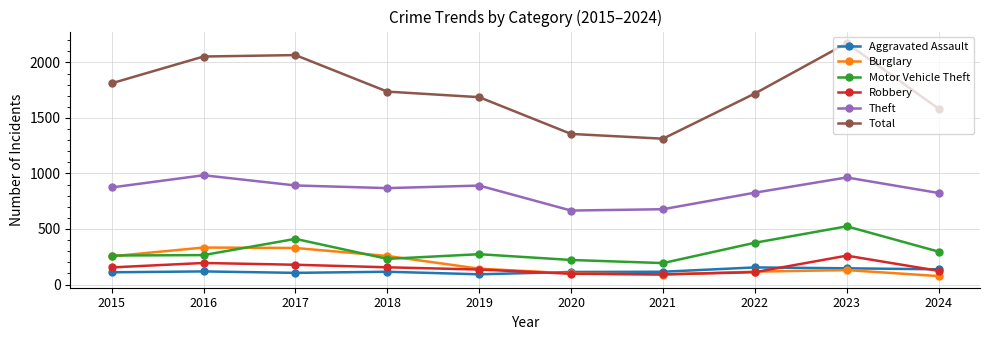

The Robbery series shows 194 at 2016. True or false?

True